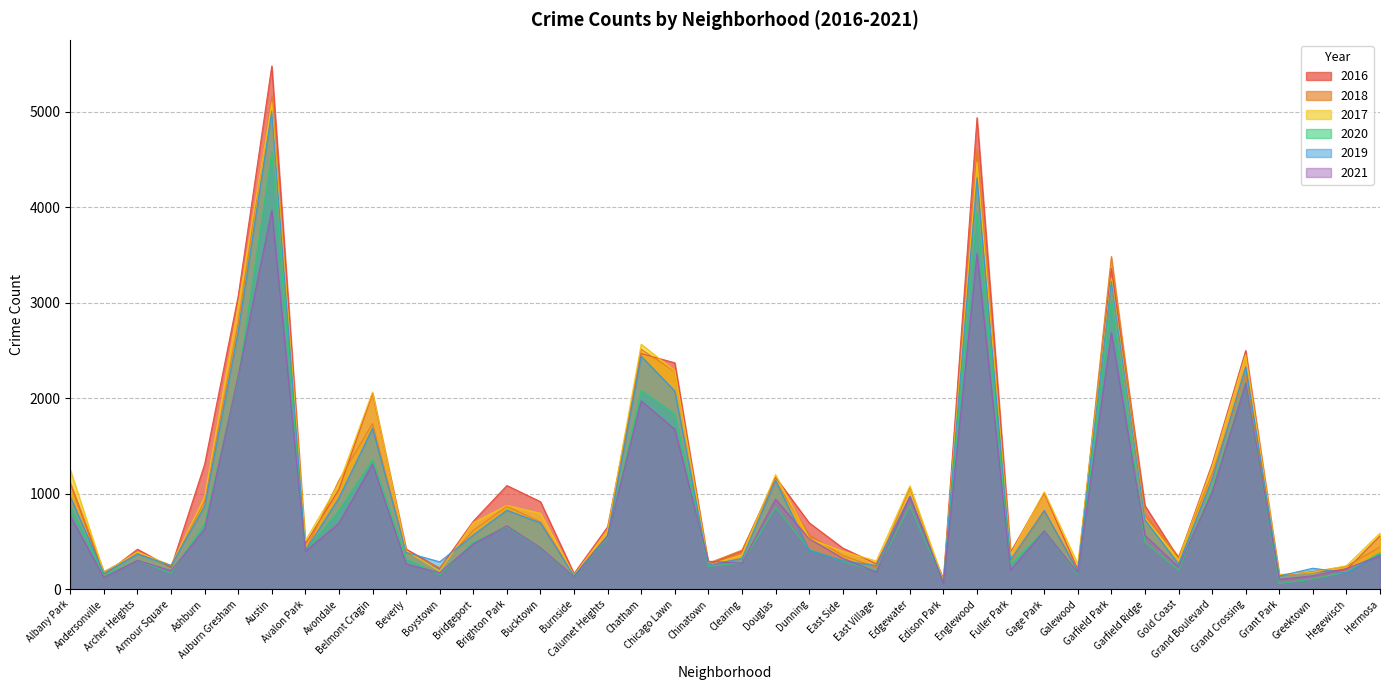

What is the difference between the 2016 values at Burnside and Greektown?

16